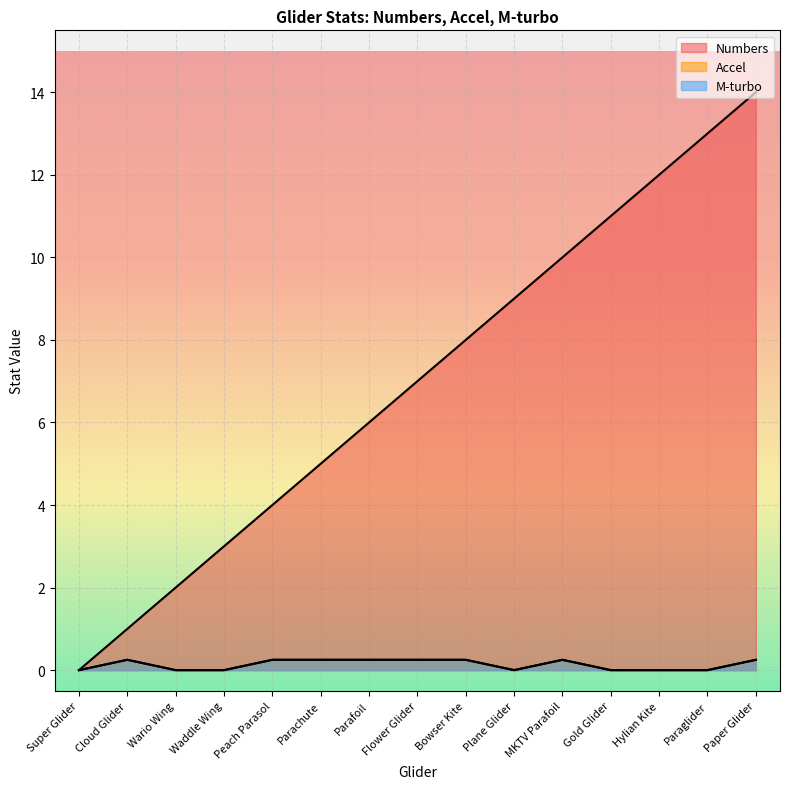

What are all the series names shown in the legend?

Numbers, Accel, M-turbo